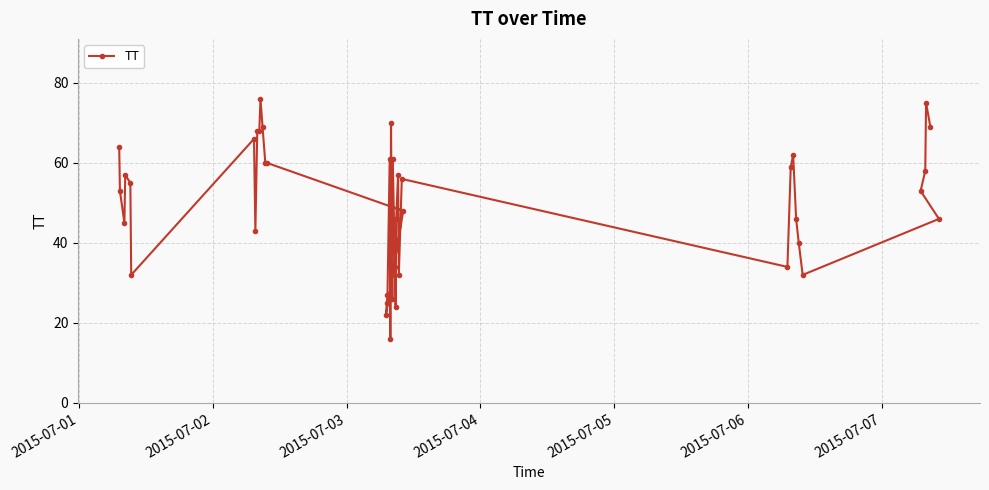

True or false: there are more than 0 points higher than both neighbors.

True